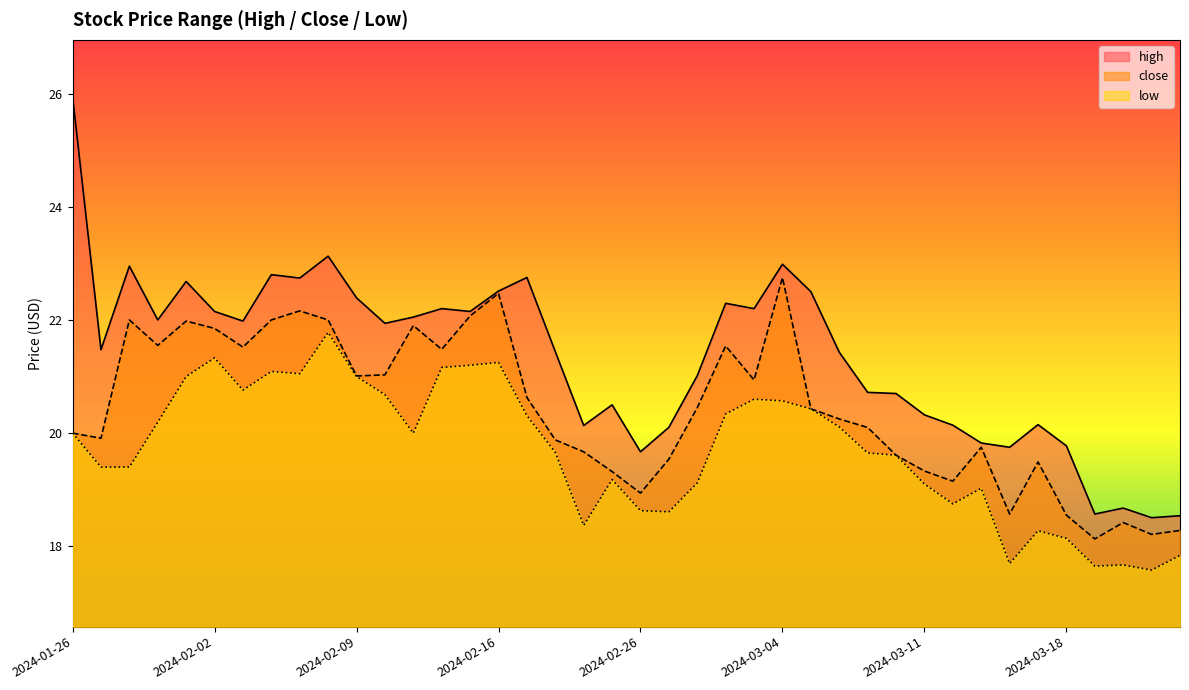

How many interior local valleys does the low series have?

9